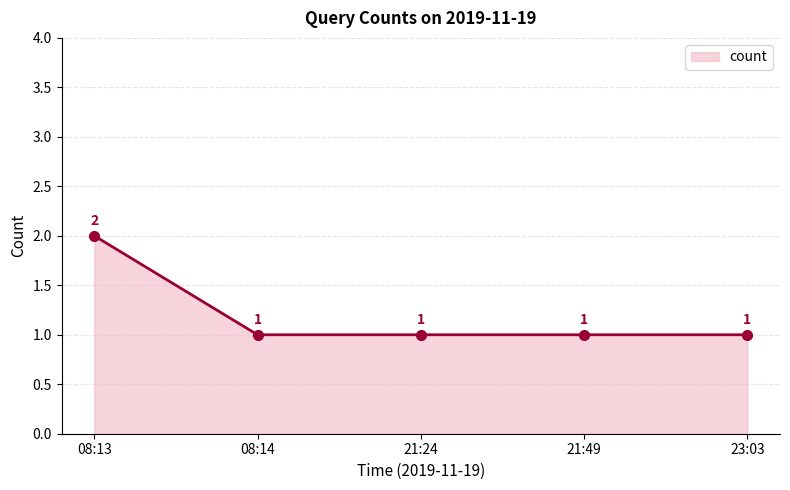

What position from the left is 08:14?

2